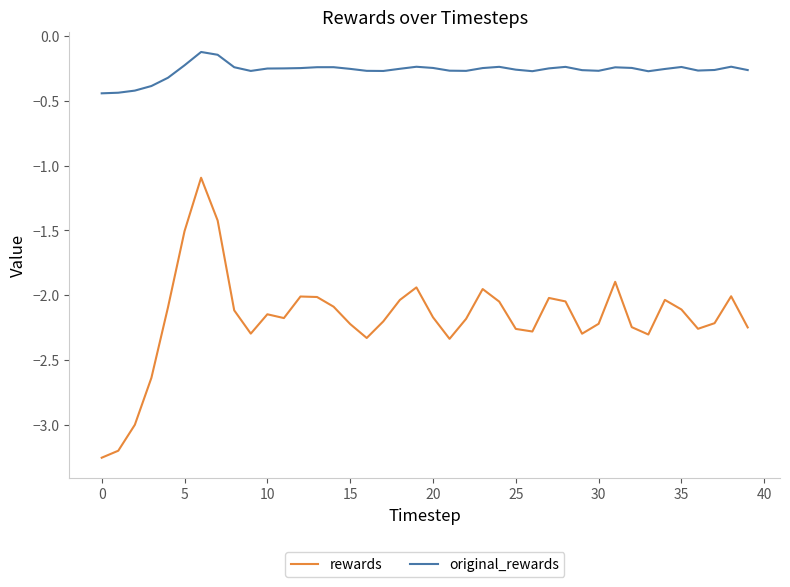

Which series has the largest total across all categories?

original_rewards